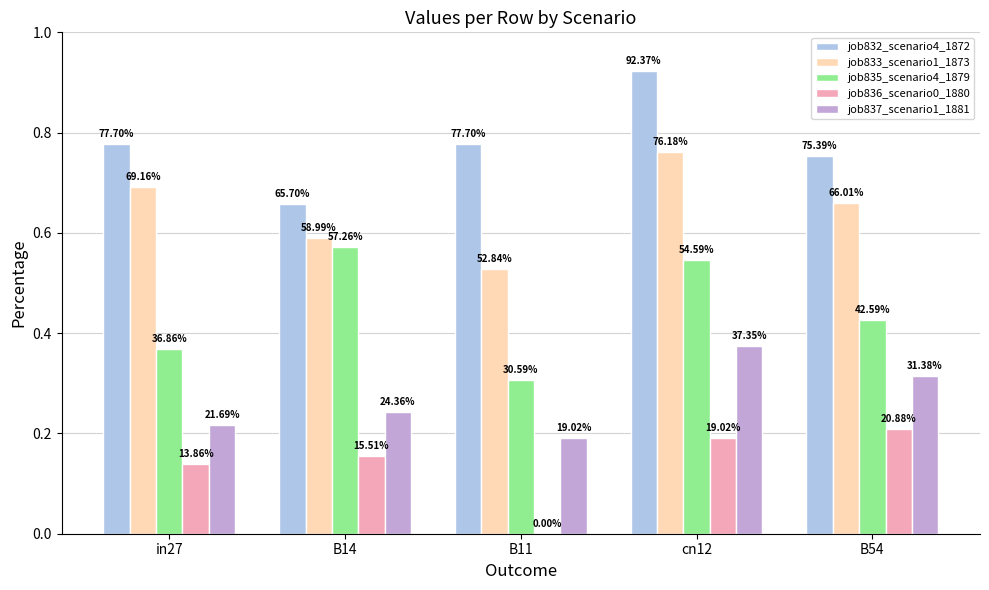

Does the chart contain stacked bars?

No